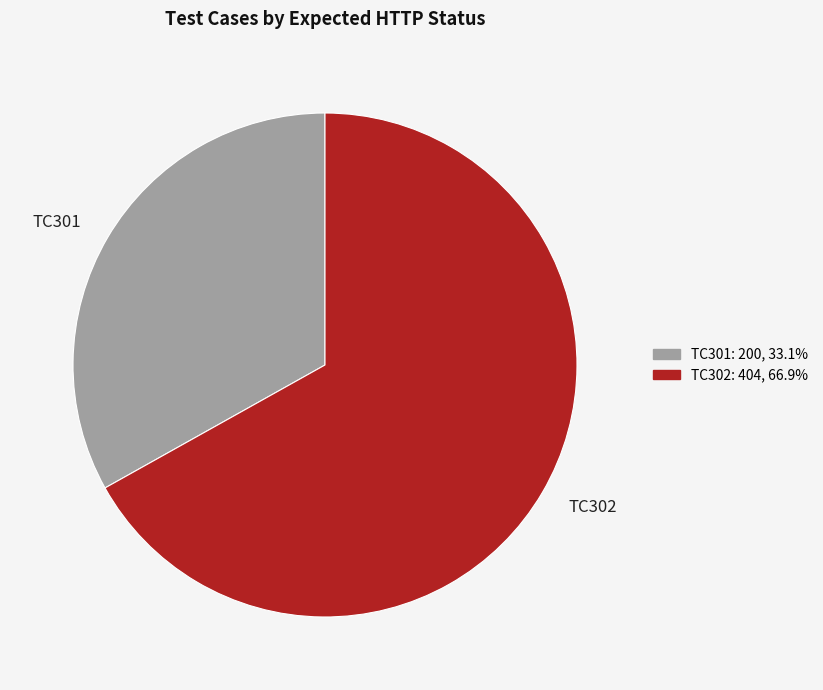

How many segments does this pie chart have?

2